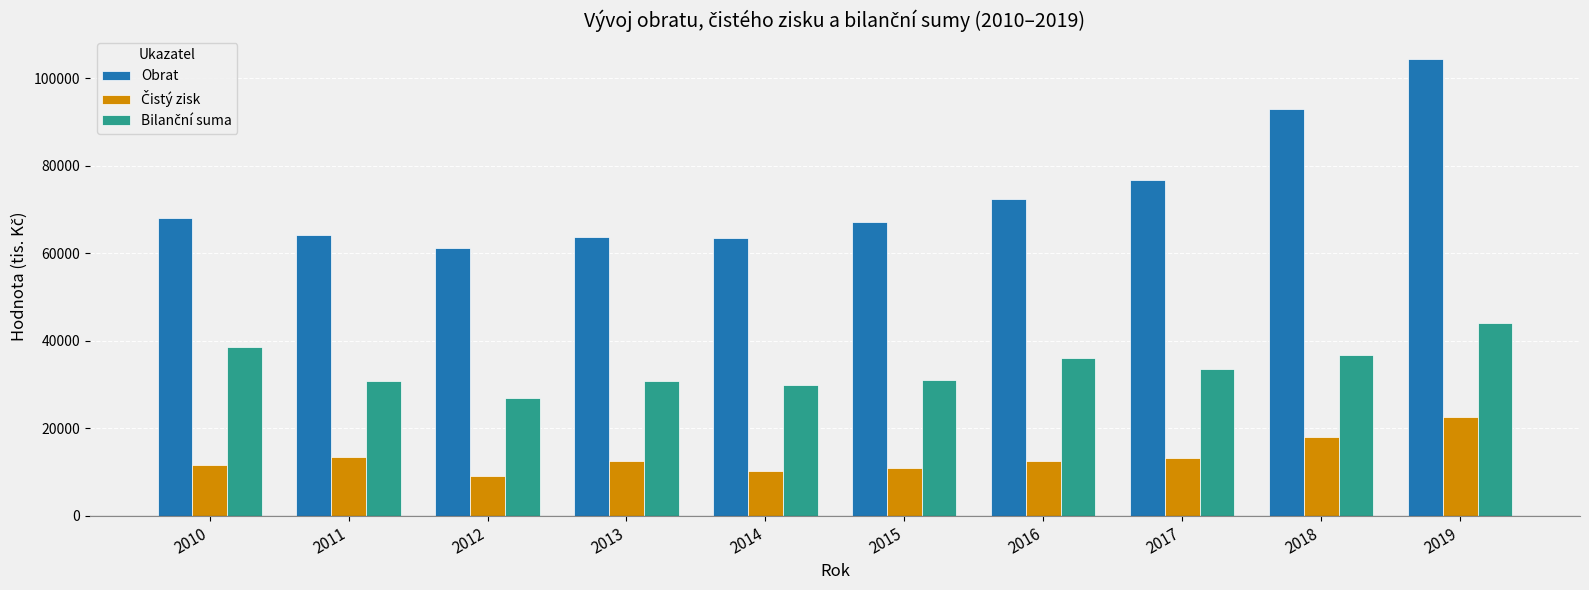

What is the difference between the maximum and minimum values in the Obrat series?

43275